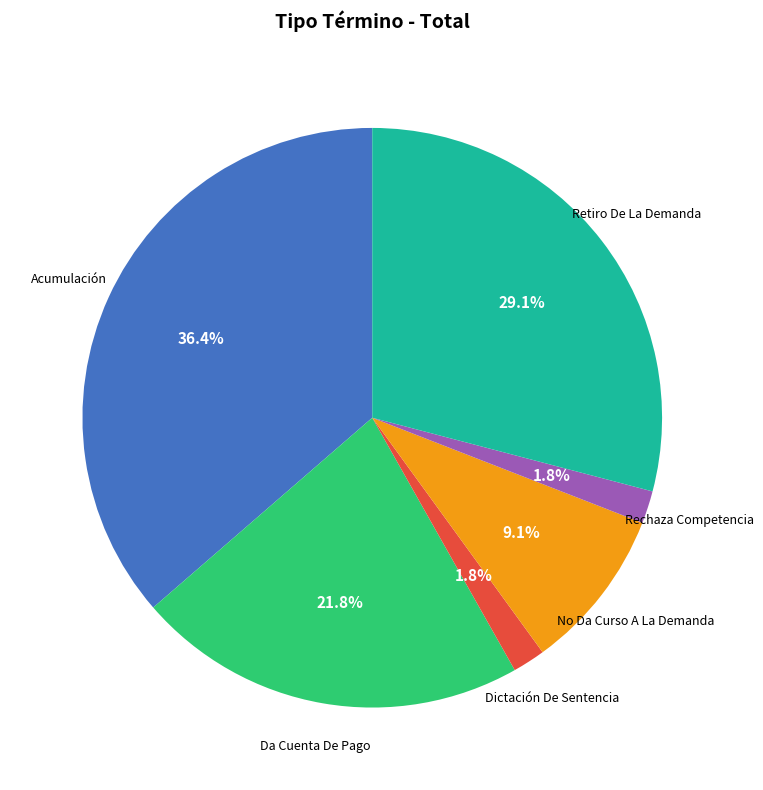

Which category has the biggest portion of the pie?

Acumulación